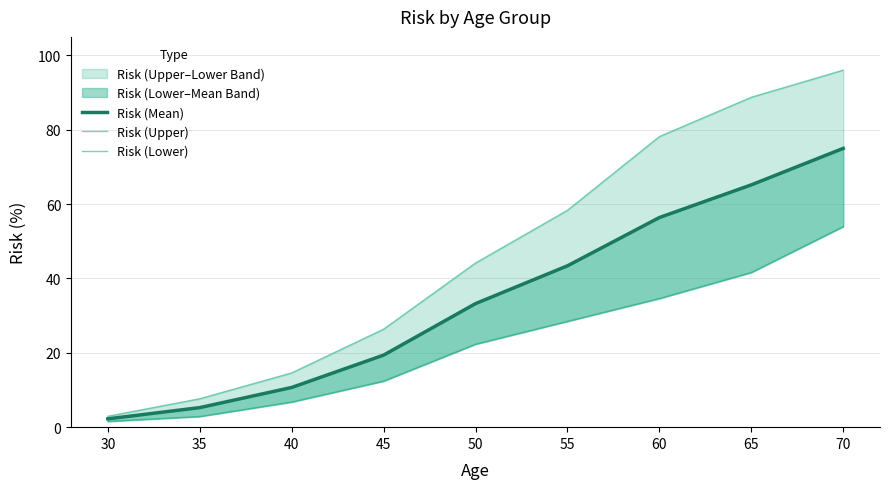

What is the total value across all series at 40?

32.0